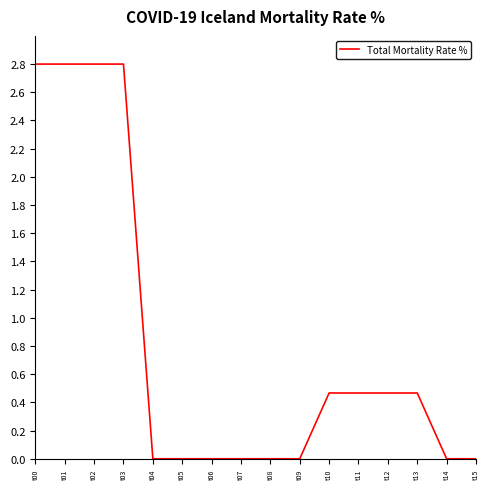

What is the change in value from t00 to t10?

-2.3